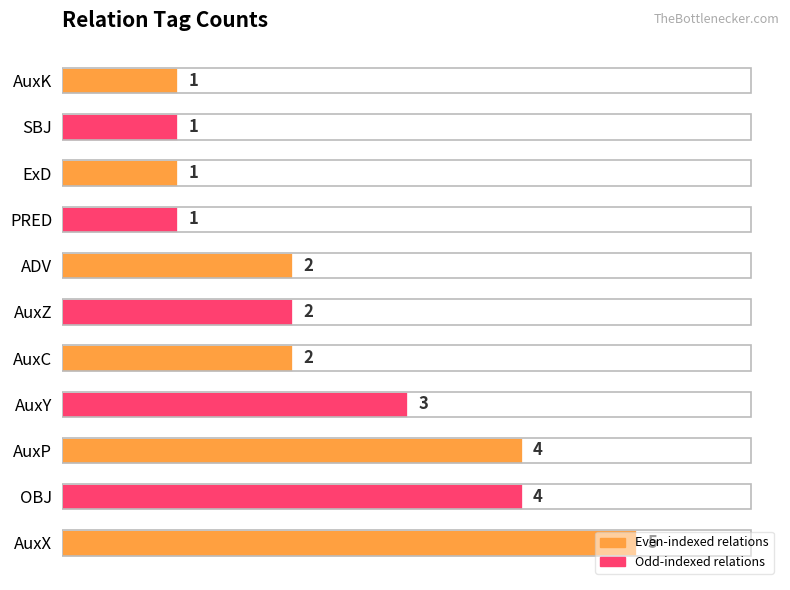

True or false: the data shows 8 at AuxX.

False